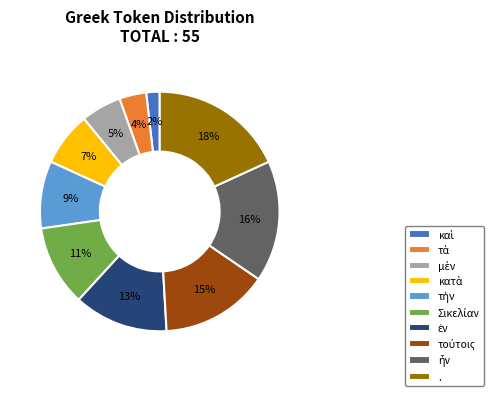

Is there any slice that represents more than half of the pie?

No